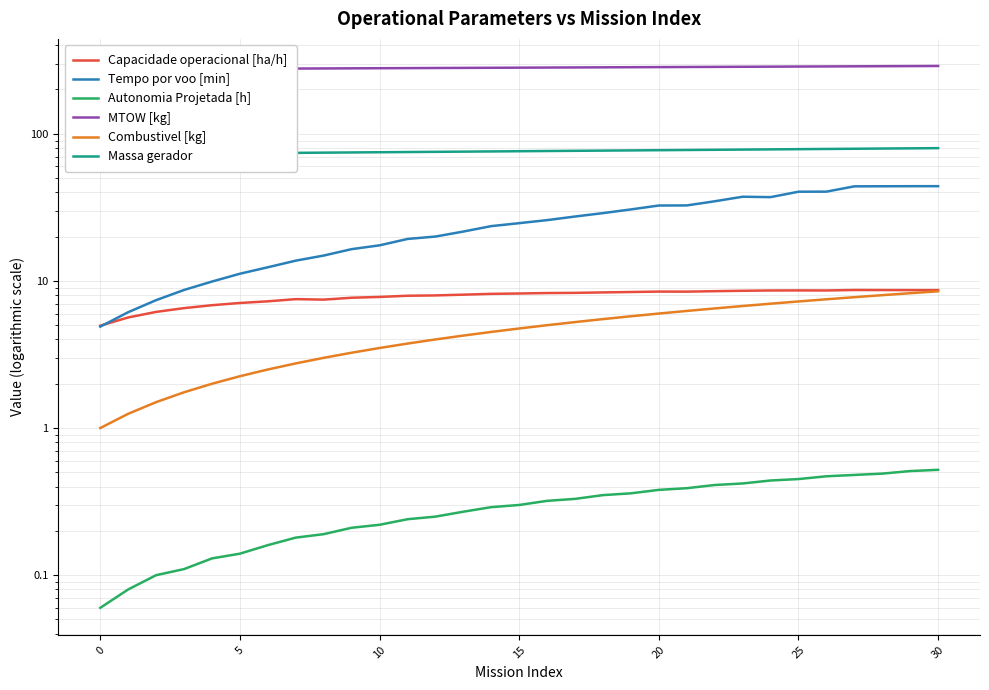

How many data points in MTOW [kg] are less than 281?

15